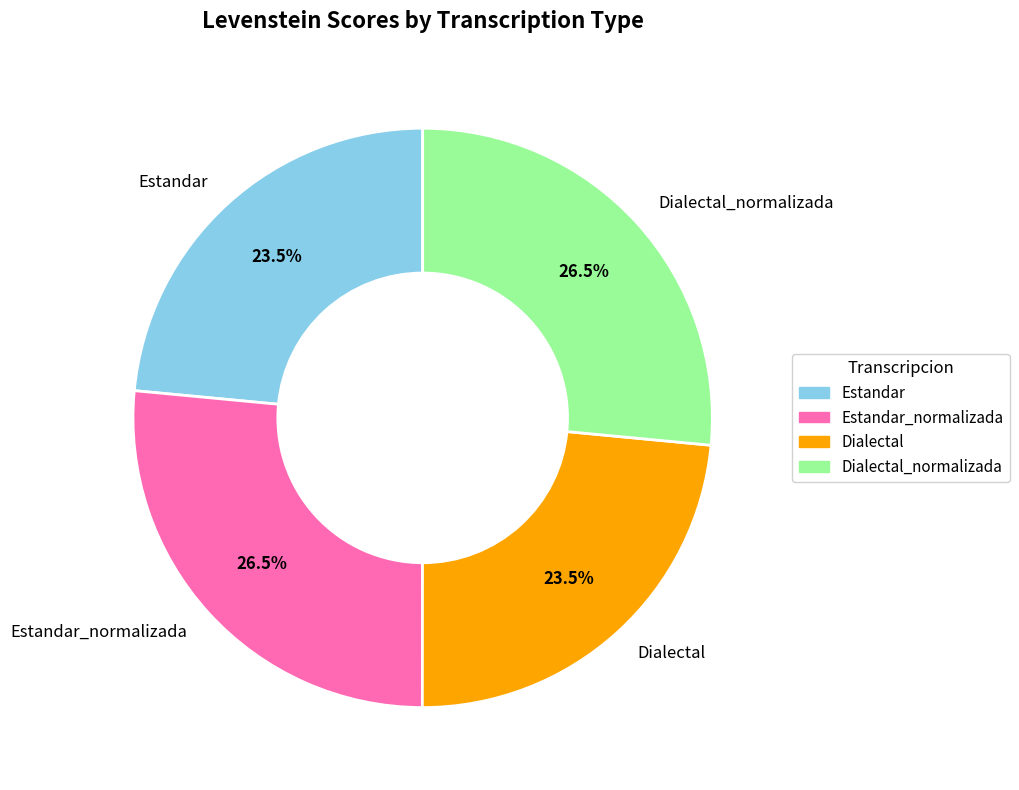

What is the ratio of the value at Estandar_normalizada to the value at Dialectal?

1.1